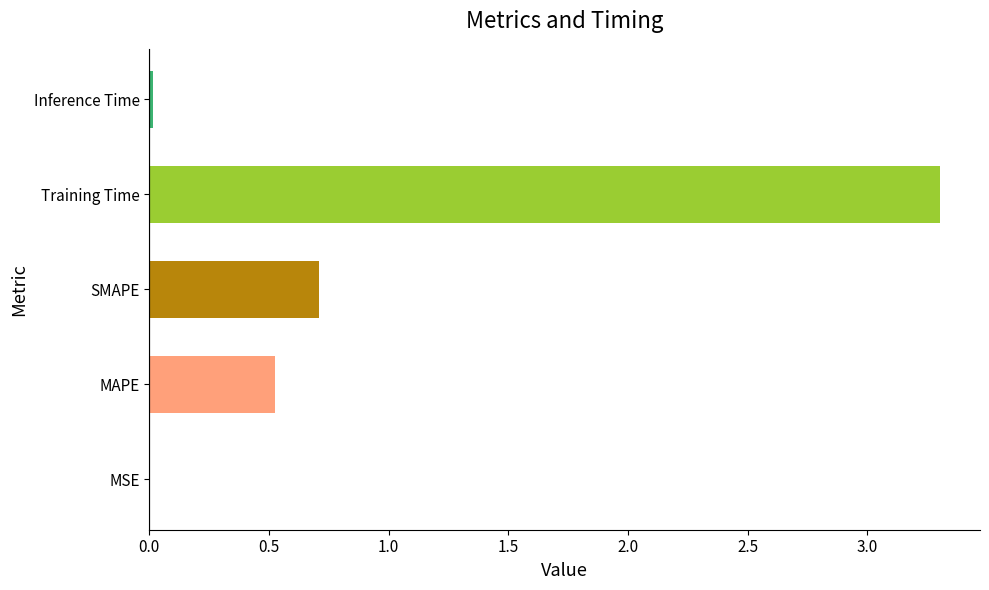

True or false: the data shows 0.0 at MSE.

True